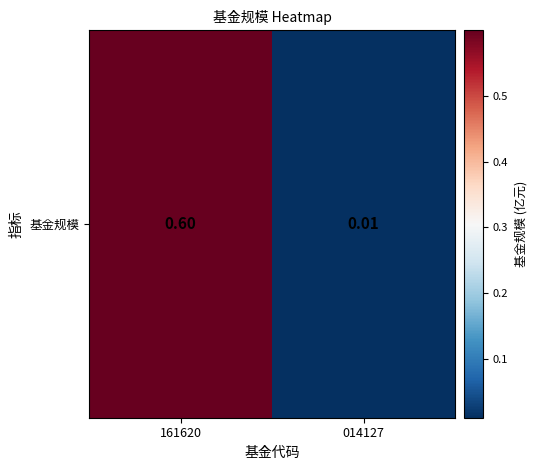

Count the number of data series in this chart.

1